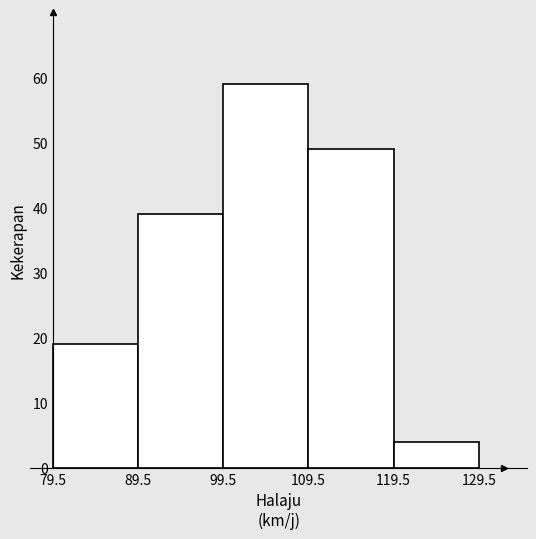

How tall is the bar that spans 119.5 to 129.5 on the x-axis? The values are not printed on the chart, so give them approximately, as read against the axis.

4